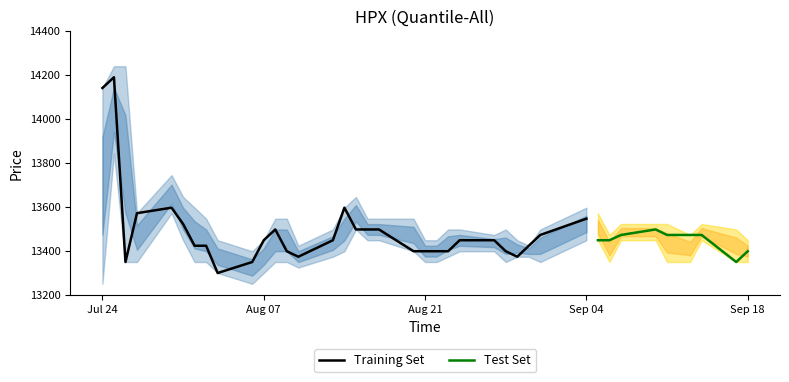

What is the sum of the close values at 4 and 31?

27048